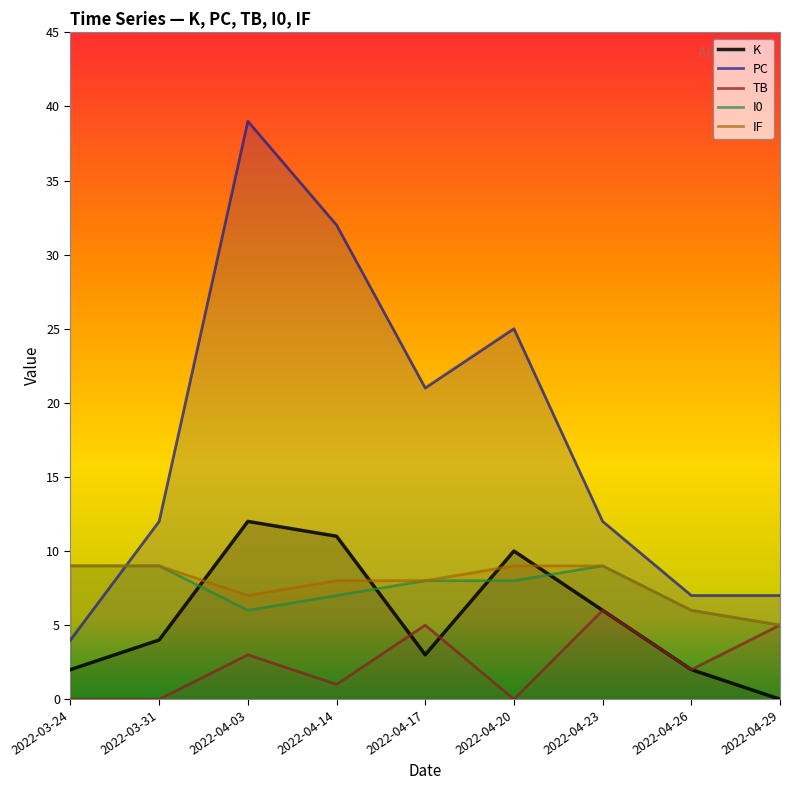

What is the spread (max minus min) of values at 2022-04-26?

5